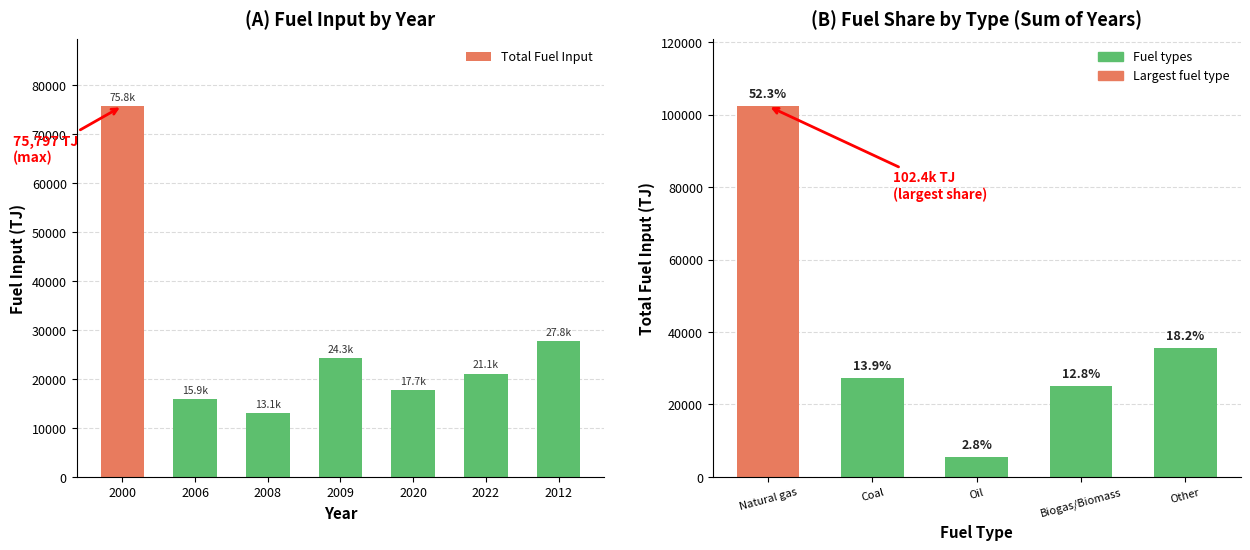

Between 2009 and 2006, which is larger?

2009